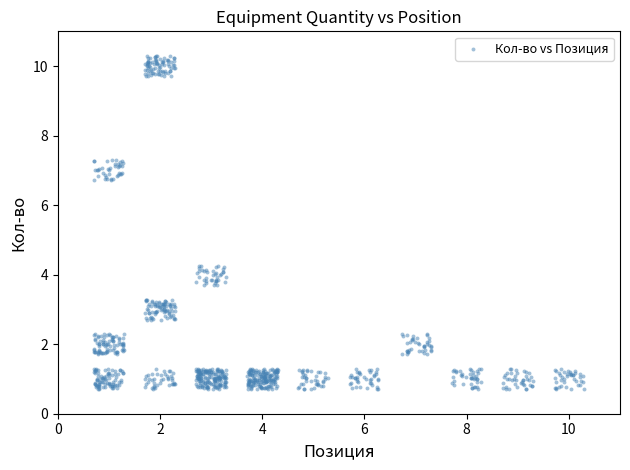

What is the range of Y values (max minus min)?

9.6